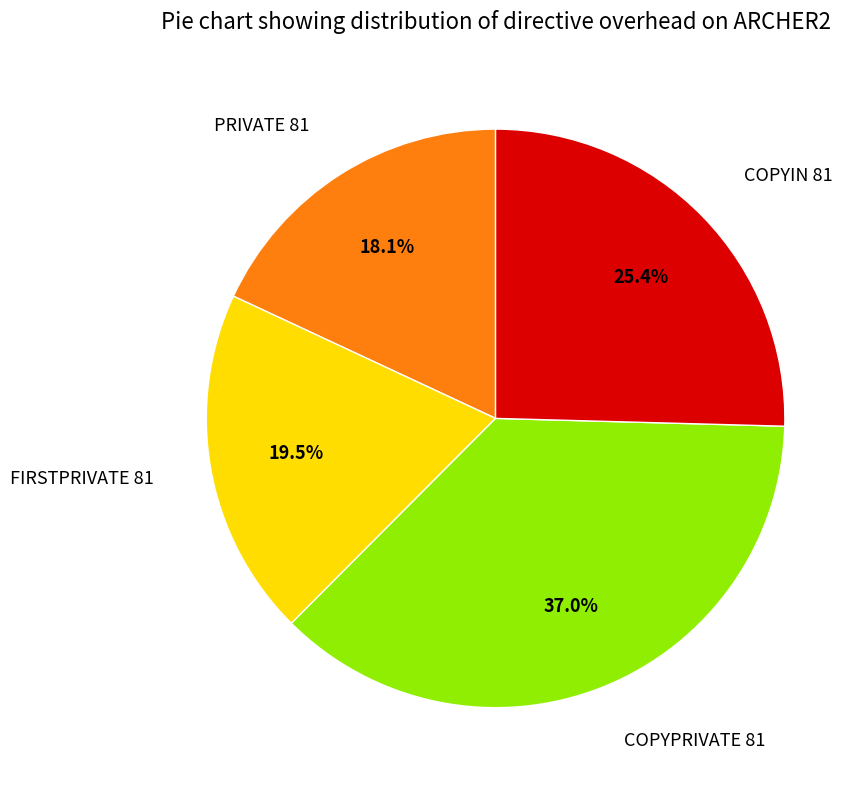

Does COPYPRIVATE 81 account for over 50% of the chart?

No